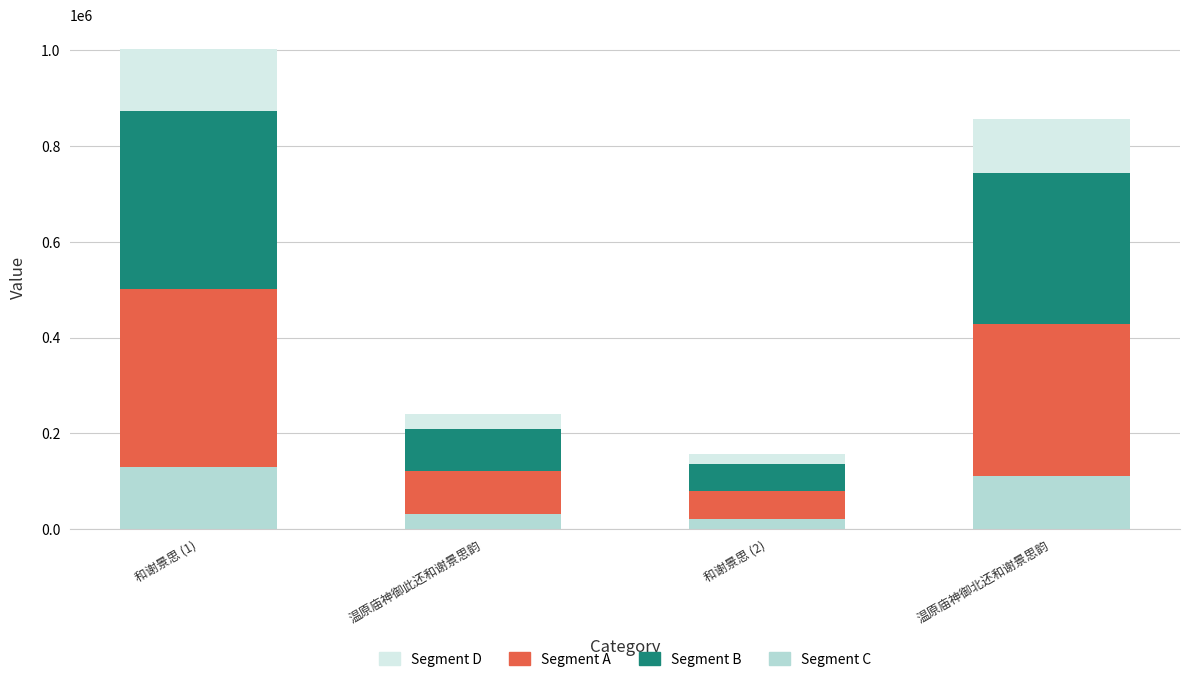

What is the minimum value for Segment D?

20407.7